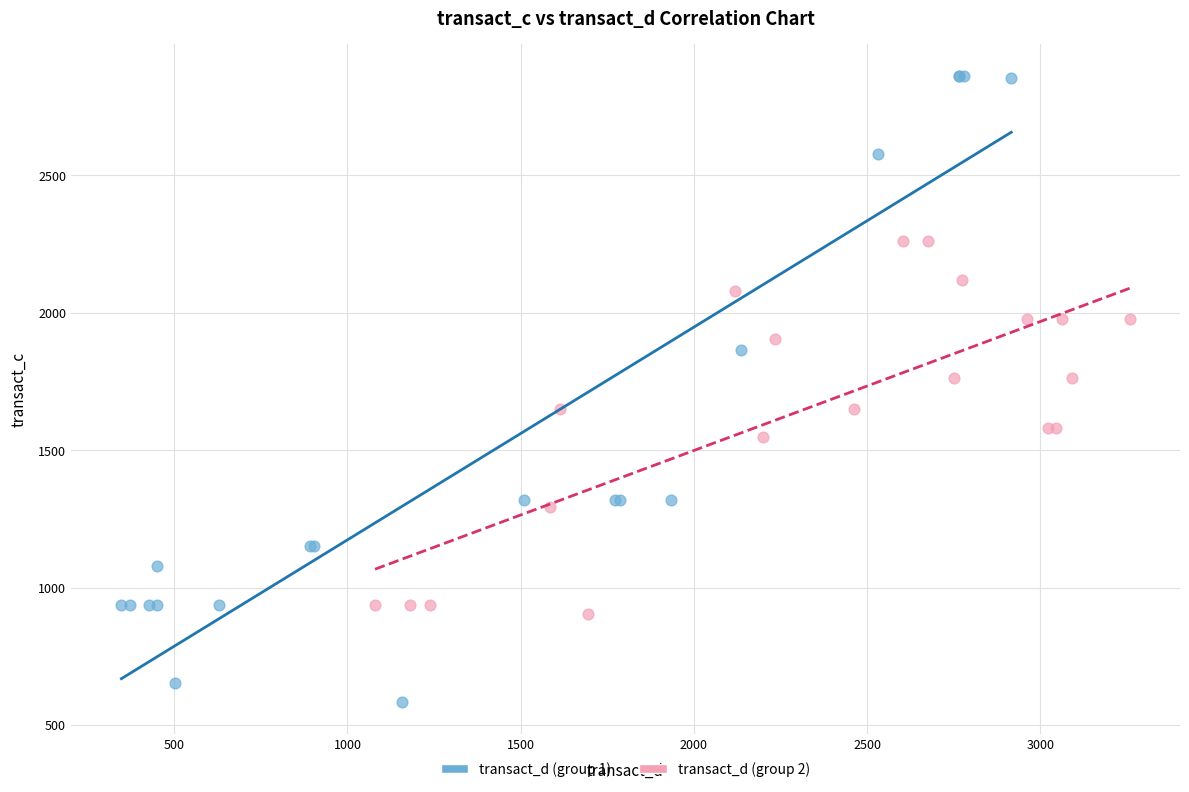

Which series contains the highest Y value?

transact_d (group 1)